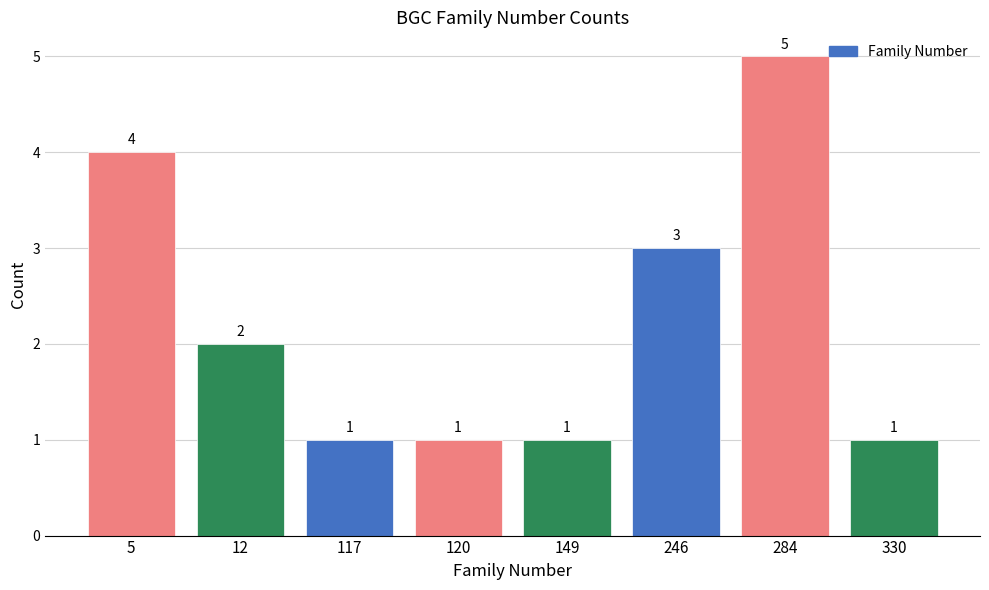

What is the difference between the maximum and second lowest values?

4